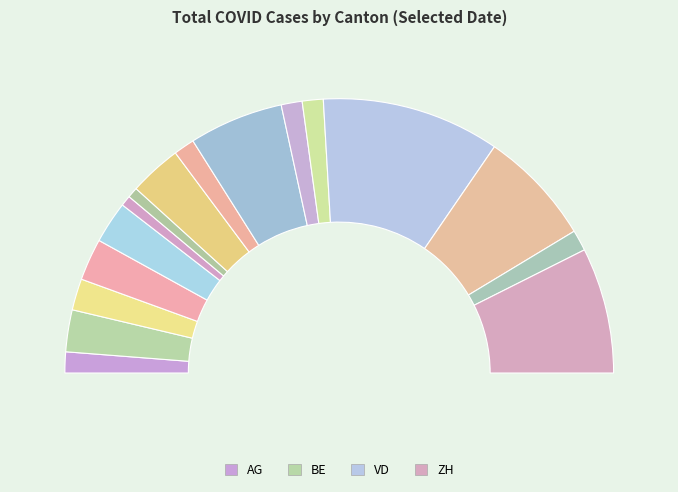

To the nearest percent, what is the average slice percentage?

6%